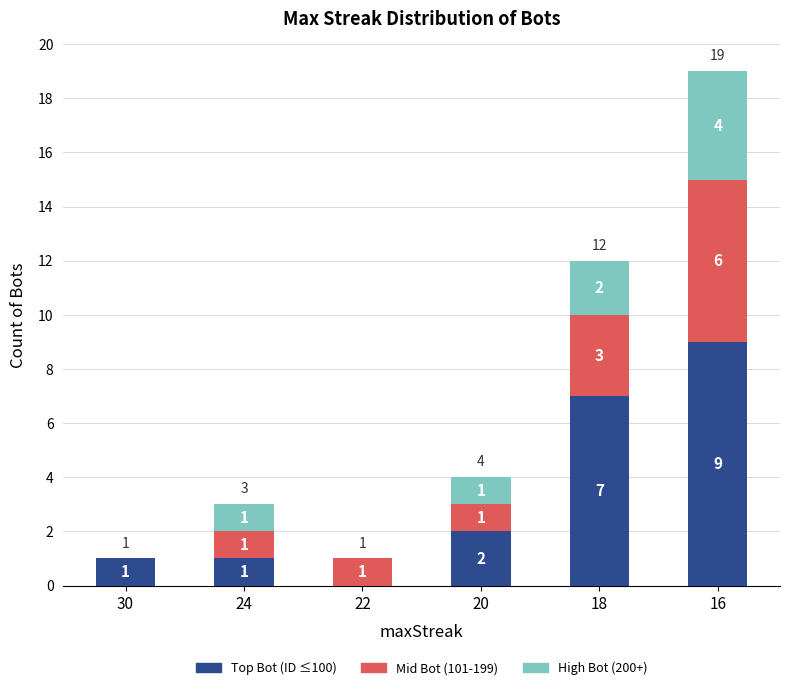

Where is Top Bot (ID ≤100) nearest to the value 4?

20